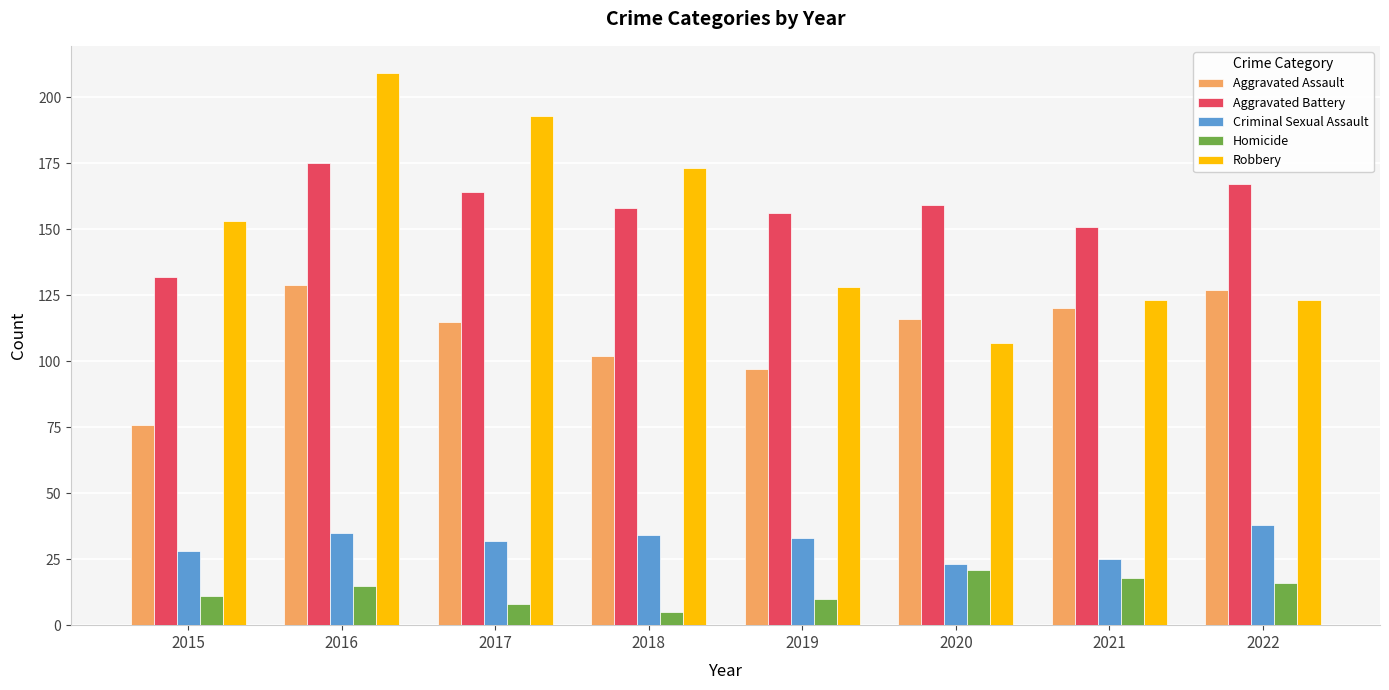

What is the difference between the highest and lowest values at 2019?

146